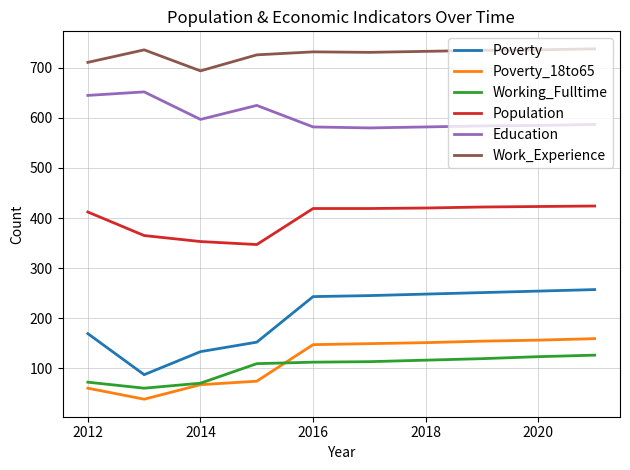

What is the maximum value shown in the chart?

738